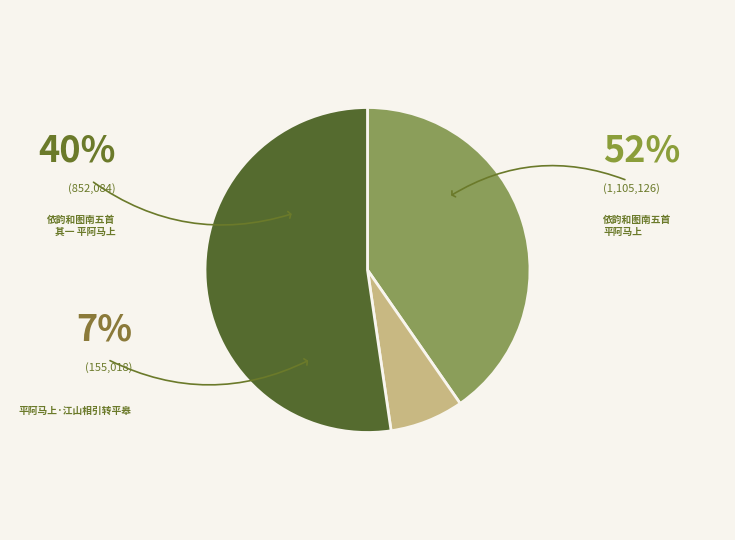

To the nearest percent, what is the combined percentage of 依韵和图南五首 平阿马上 and 依韵和图南五首 其一 平阿马上?

93%